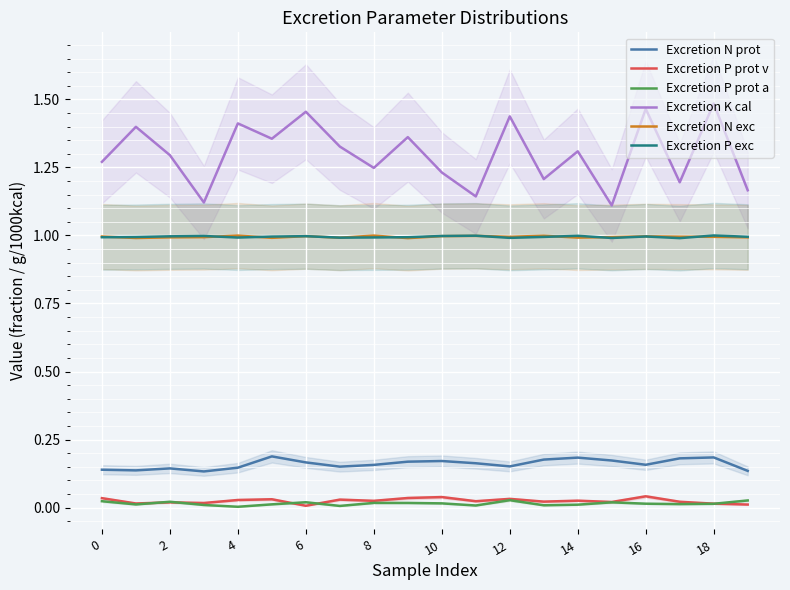

What are all the series names shown in the legend?

Excretion N prot, Excretion P prot v, Excretion P prot a, Excretion K cal, Excretion N exc, Excretion P exc